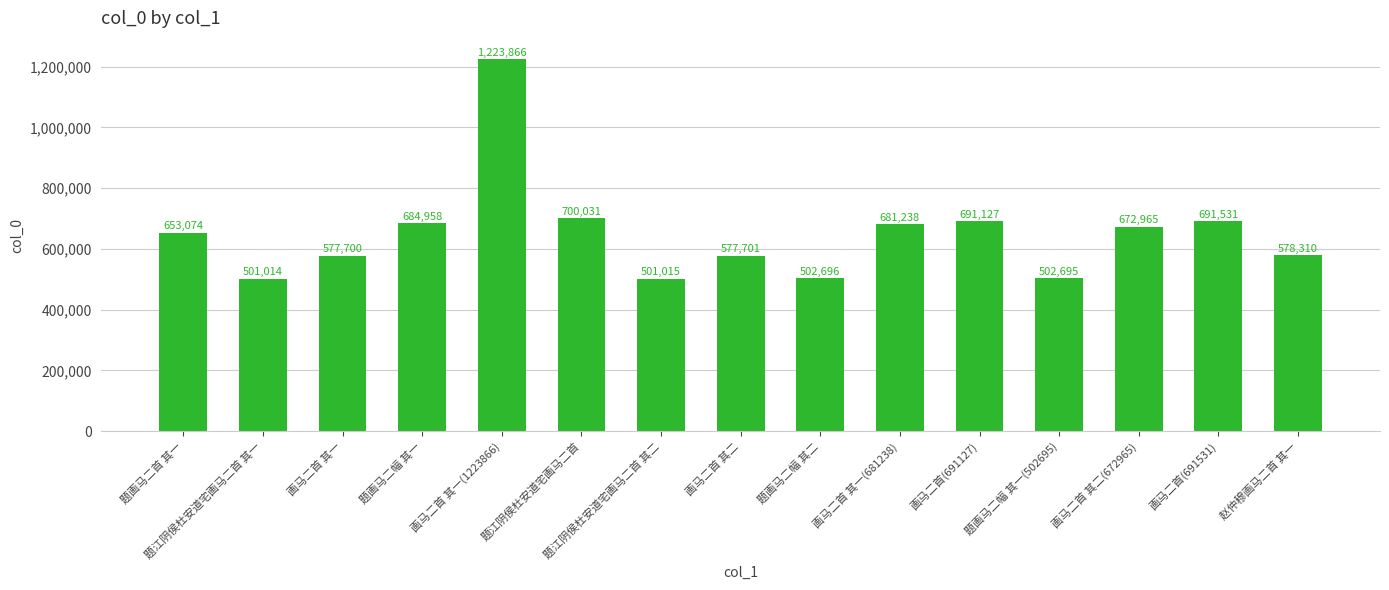

Does the chart contain stacked bars?

No